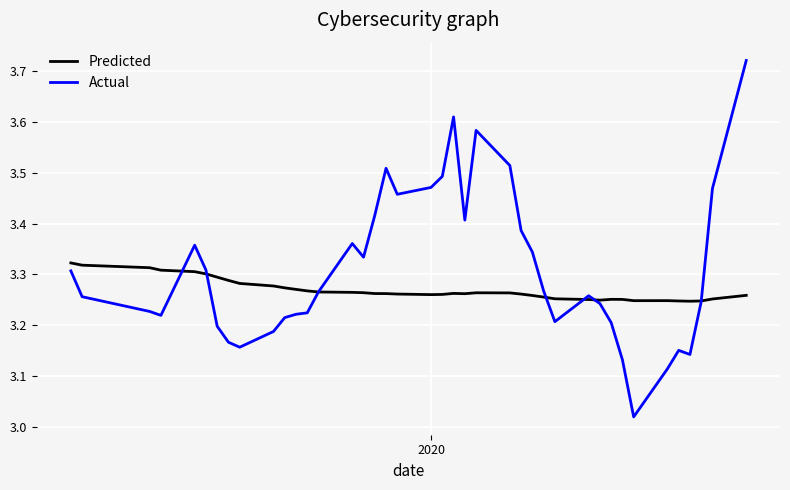

Rank the series by their average value, from lowest to highest.

Predicted, Actual